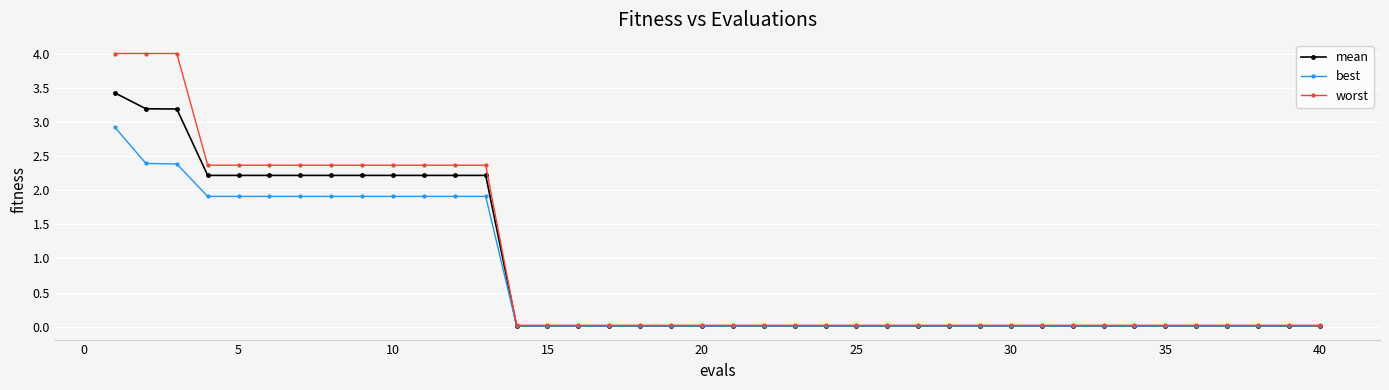

What is the greatest value displayed?

4.0